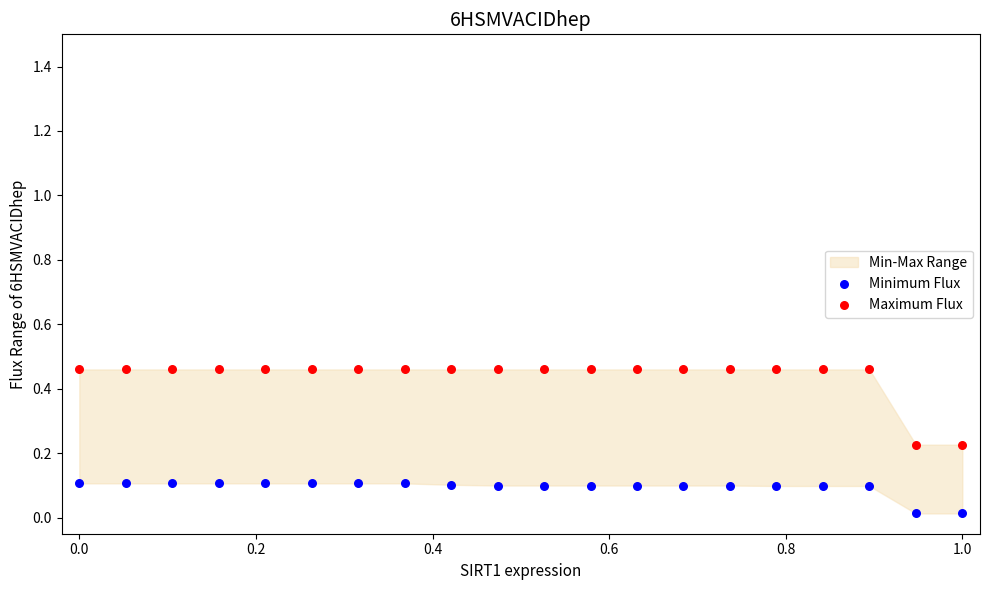

Which series reaches the minimum Y coordinate?

Minimum Flux